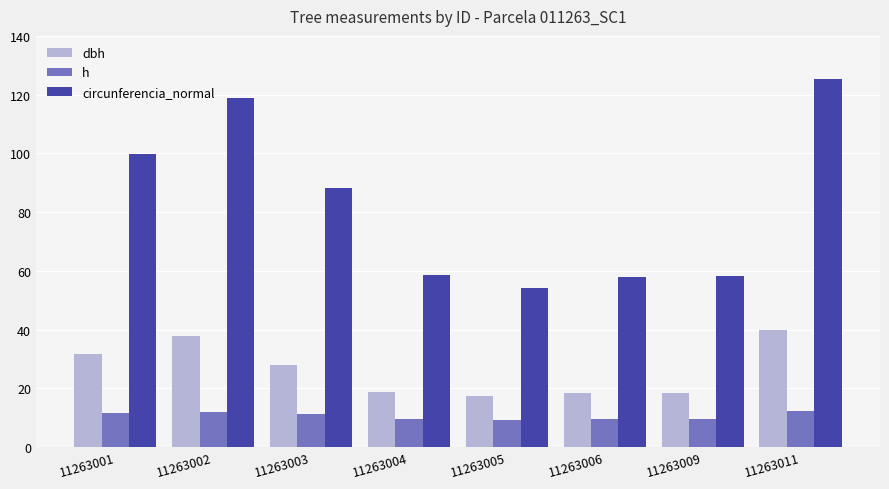

What is the minimum value shown in the chart?

9.3